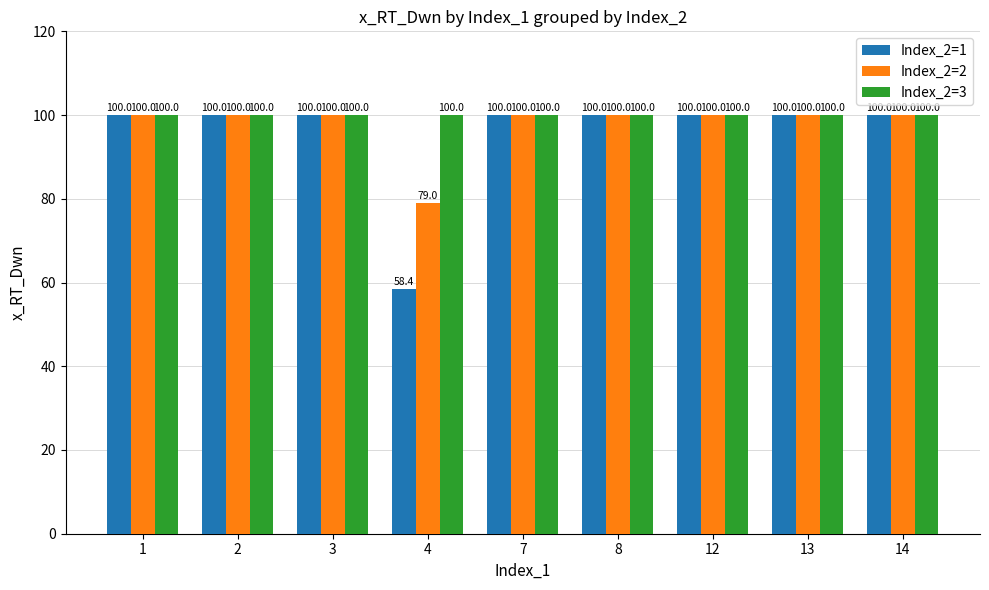

How many values in the Index_2=1 series are below 100?

1